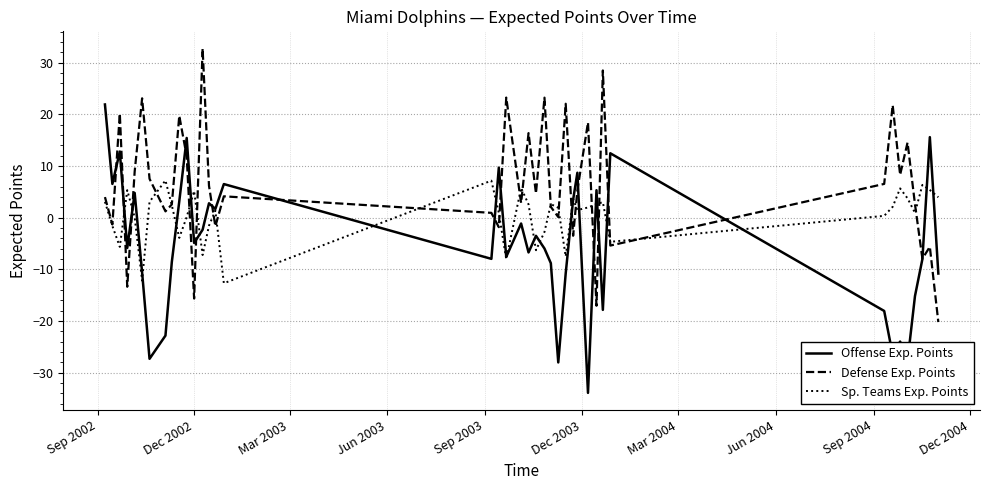

What is the sum of all Sp. Teams Exp. Points values?

16.5